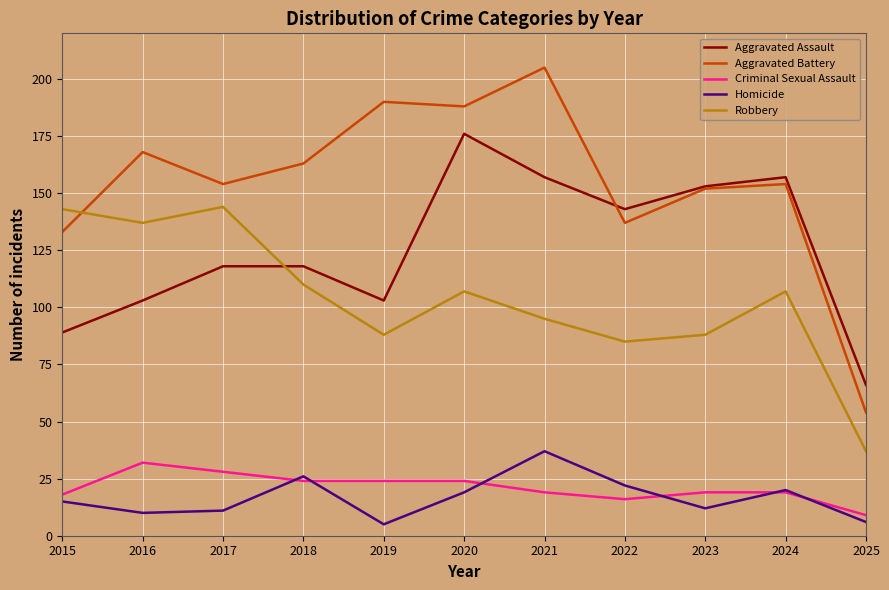

What is the spread (max minus min) of values at 2021?

186